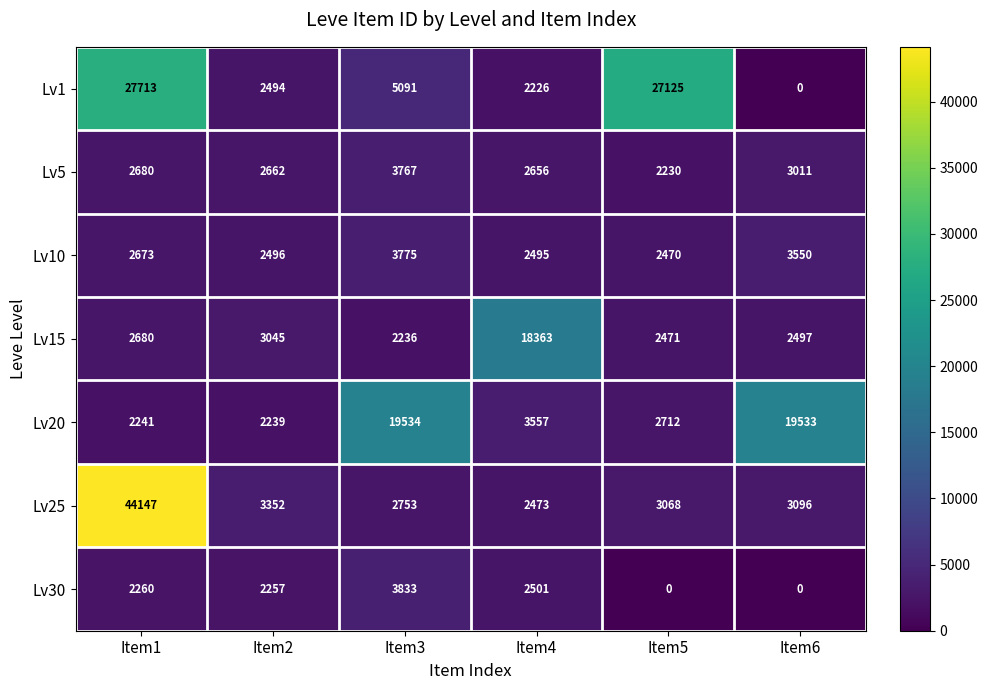

What is the average value of the Lv25 series?

9815